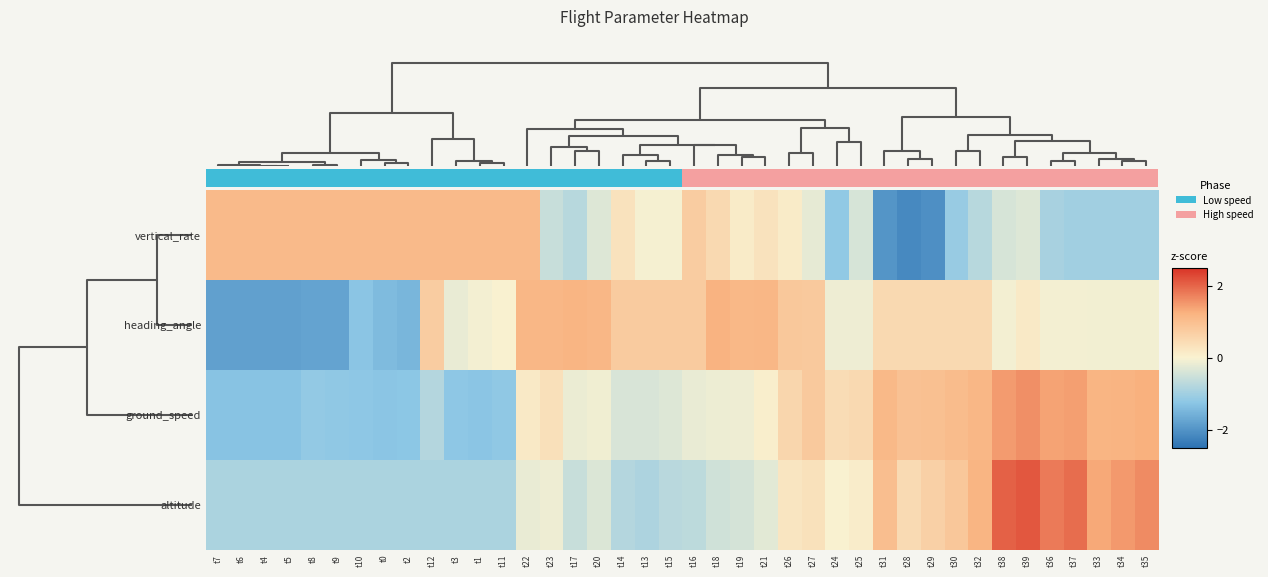

The heading_angle series shows 0.3 at t19. True or false?

False